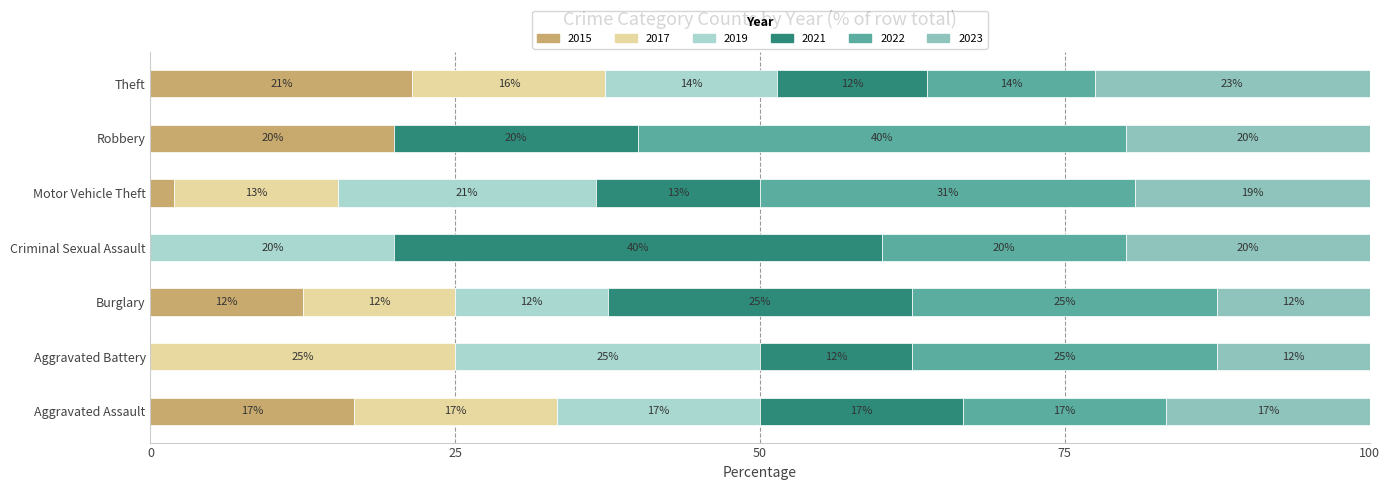

Does the chart contain any negative values?

No